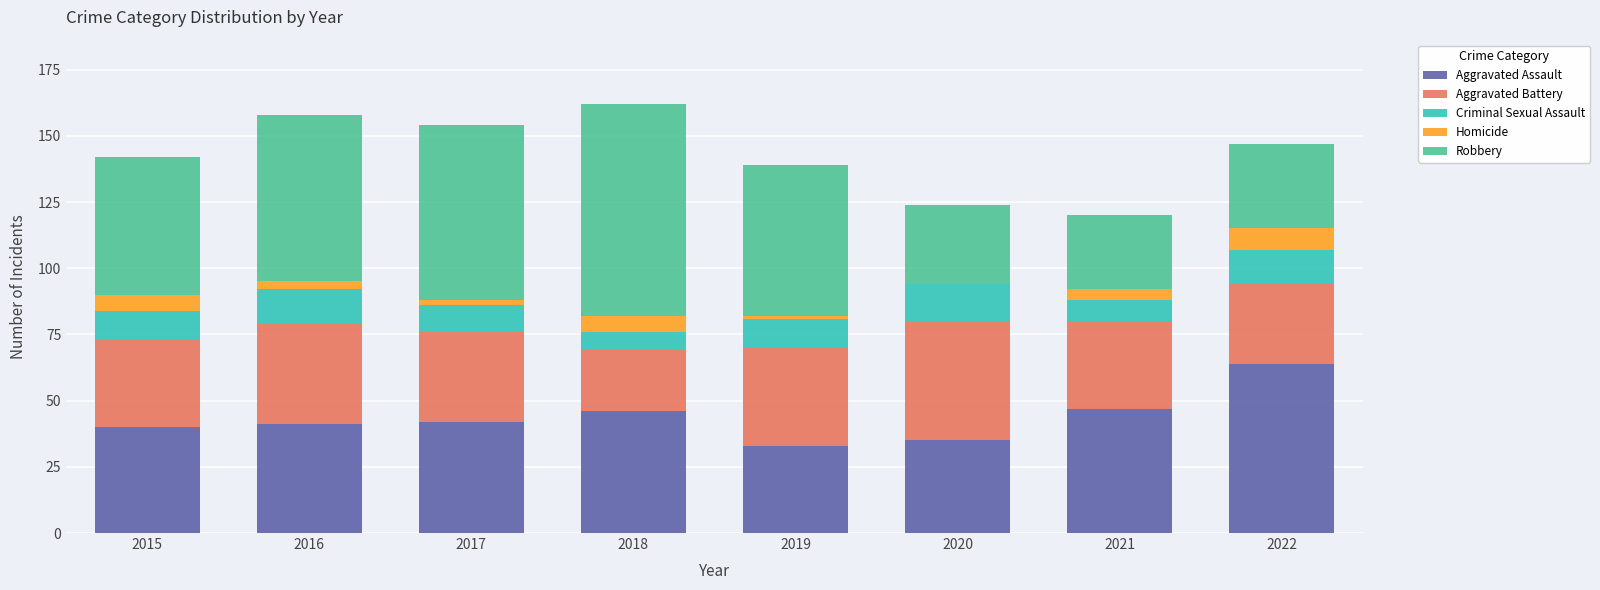

Is it true that Aggravated Assault equals 40 at 2015?

True